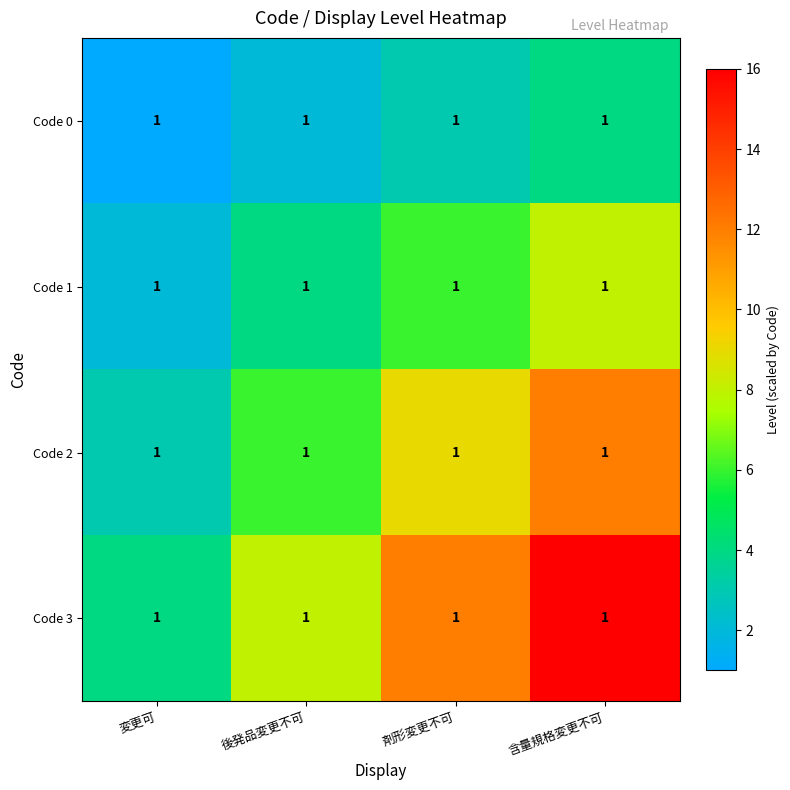

At 剤形変更不可, list the series in order from smallest to largest.

Code 0, Code 1, Code 2, Code 3